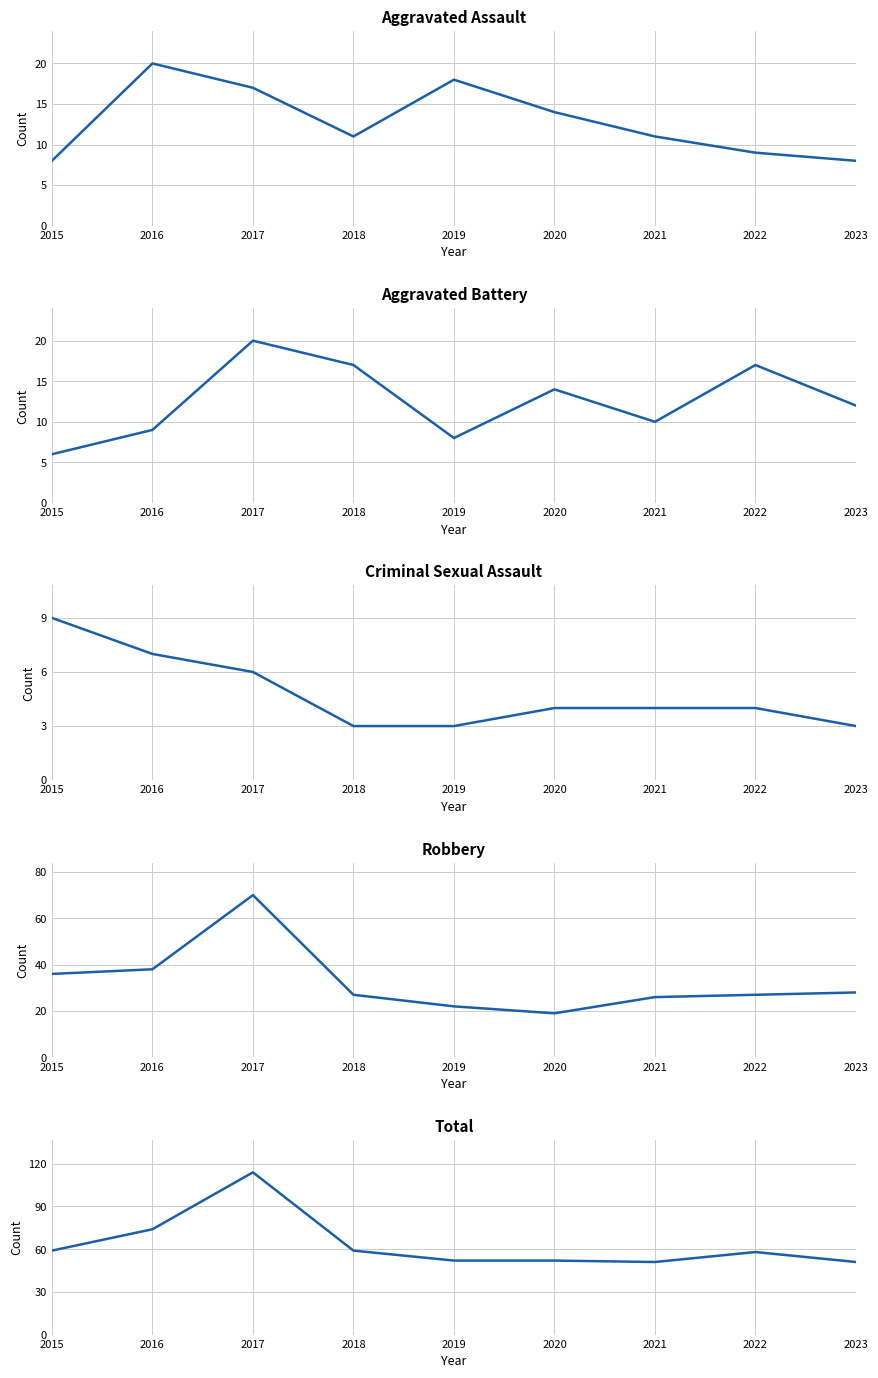

What are all the series names shown in the legend?

Aggravated Assault, Aggravated Battery, Criminal Sexual Assault, Robbery, Total